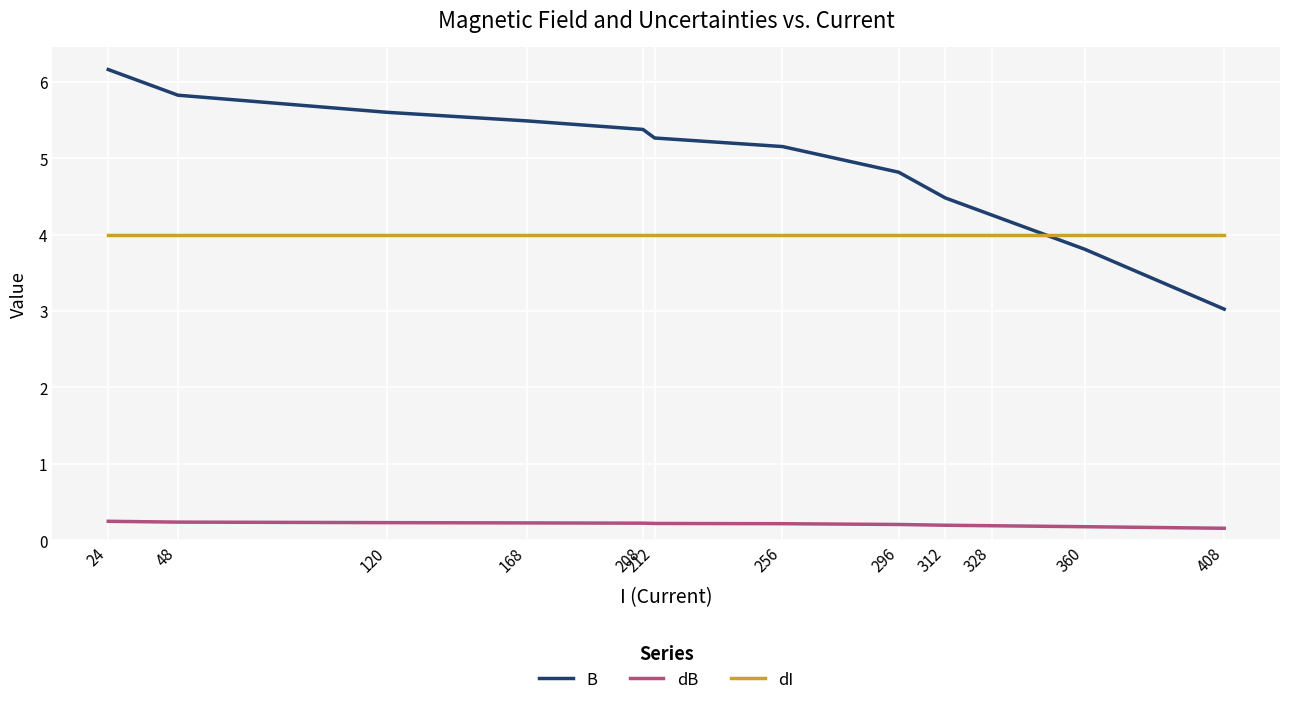

What is the difference between the second highest and second lowest values in the B series?

2.0